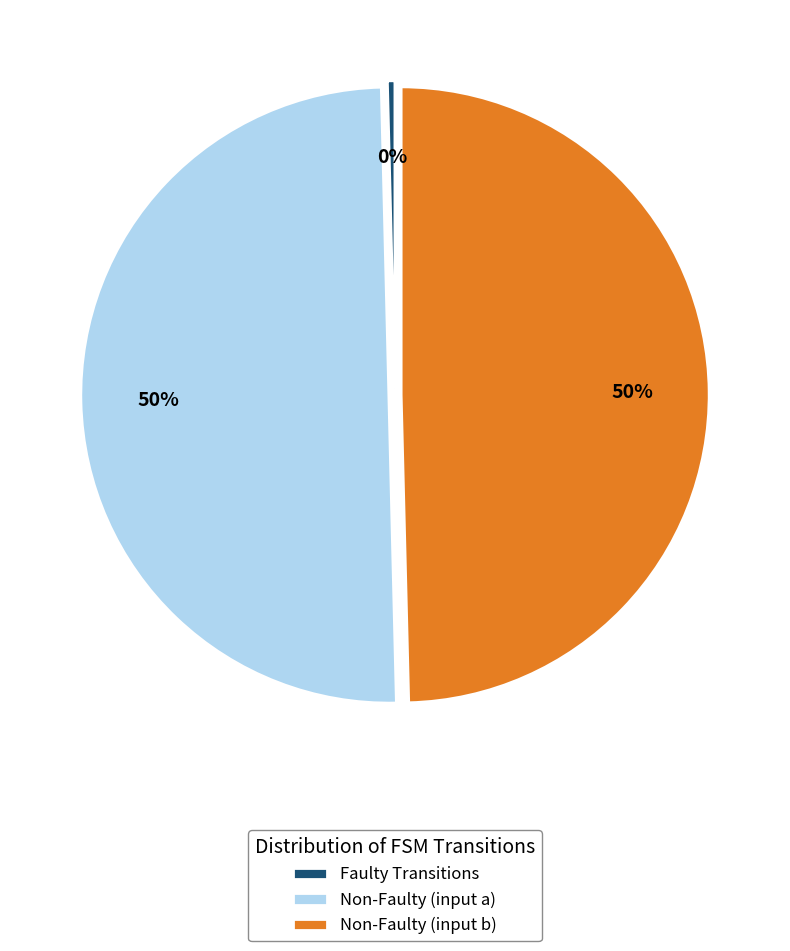

How many segments does this pie chart have?

3